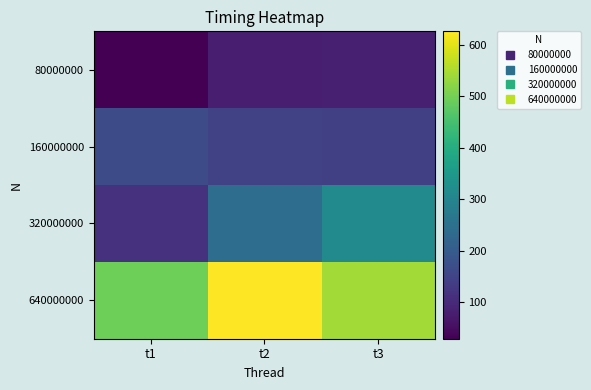

Reading right to left, extract all data points from this chart.

80000000: t3=82.2	t2=80.6	t1=29.5
160000000: t3=143.0	t2=147.3	t1=166.2
320000000: t3=313.8	t2=242.9	t1=114.6
640000000: t3=542.6	t2=626.4	t1=494.5